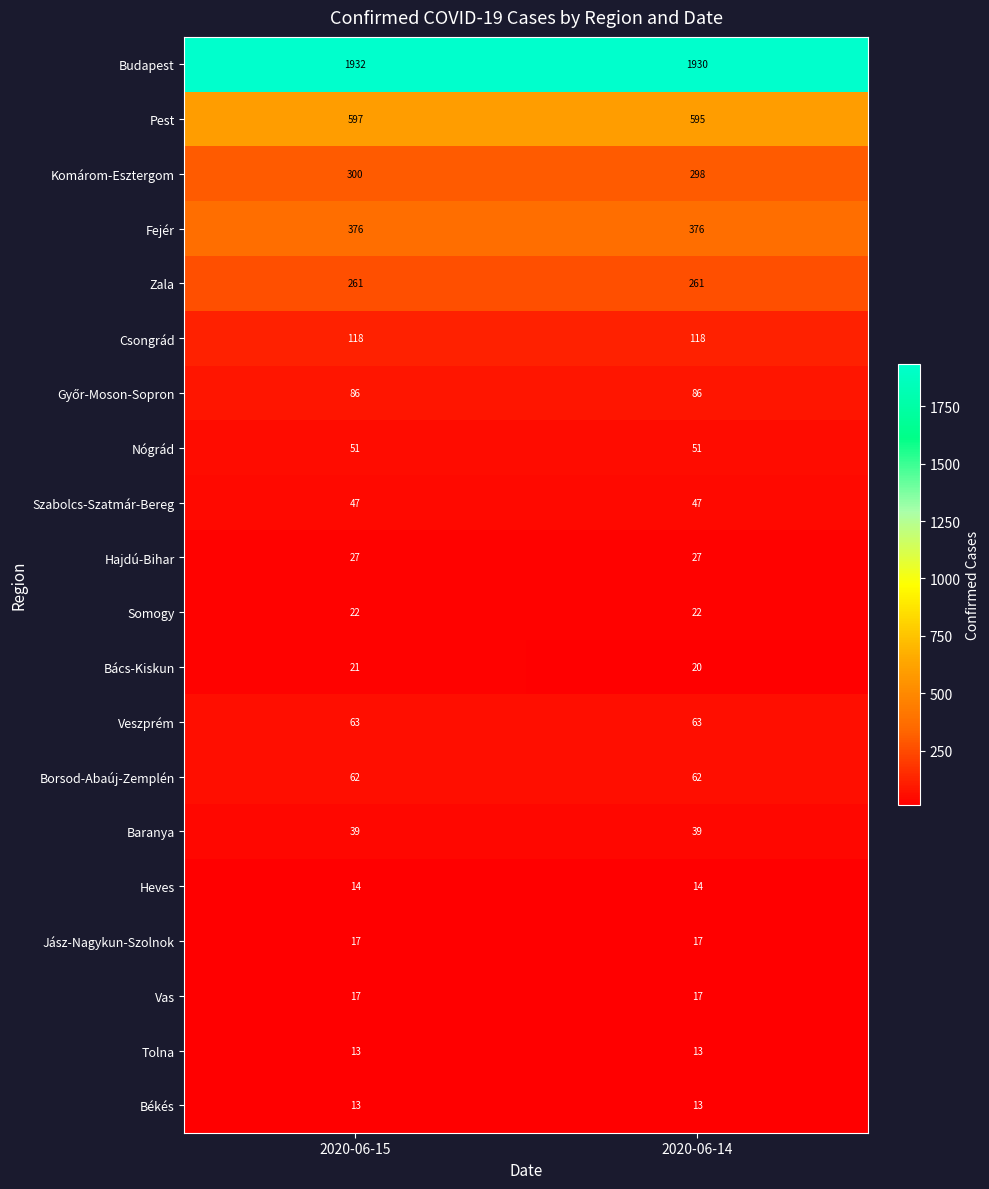

Read the Zala value at 2020-06-15.

261